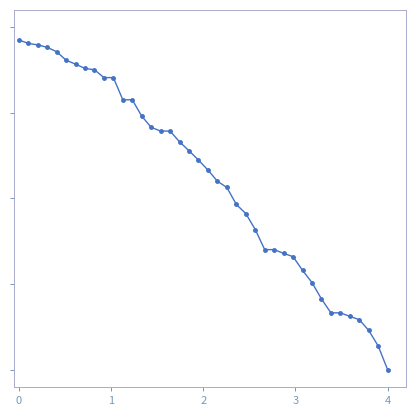

What is the maximum value shown in the chart?

1.0